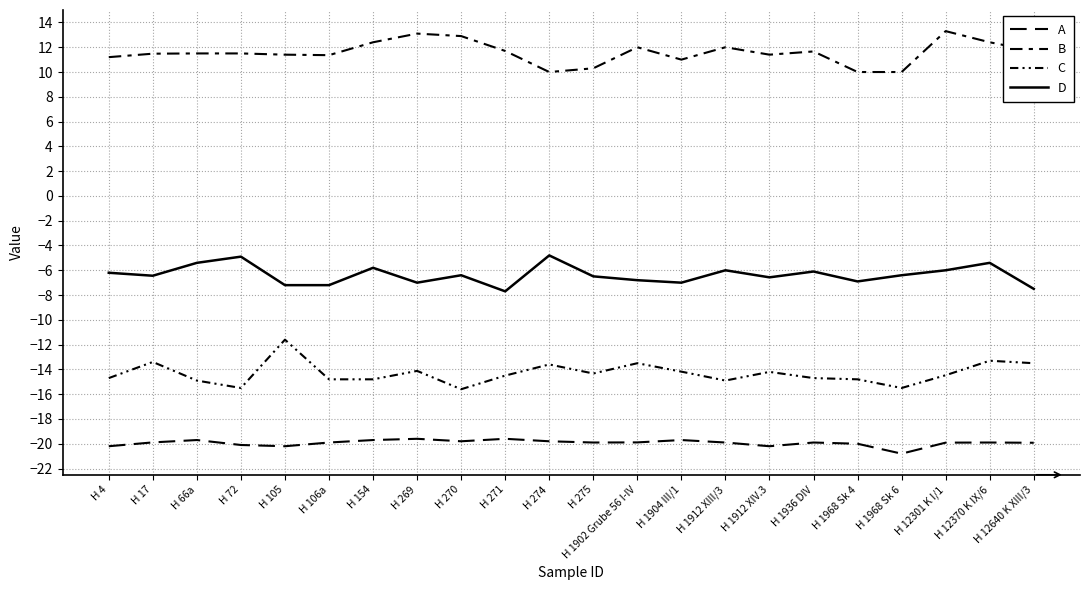

At which label is A closest to -20?

H 1968 Sk 4